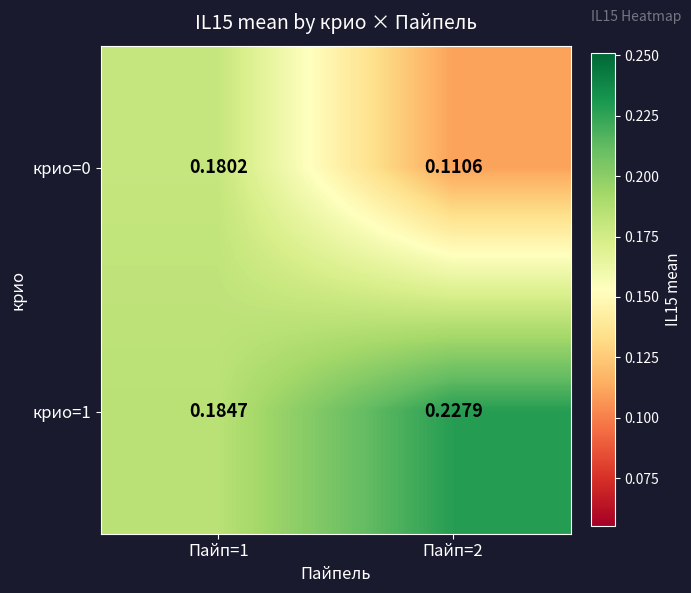

Rank the series at Пайп=2 from lowest to highest value.

крио=0, крио=1